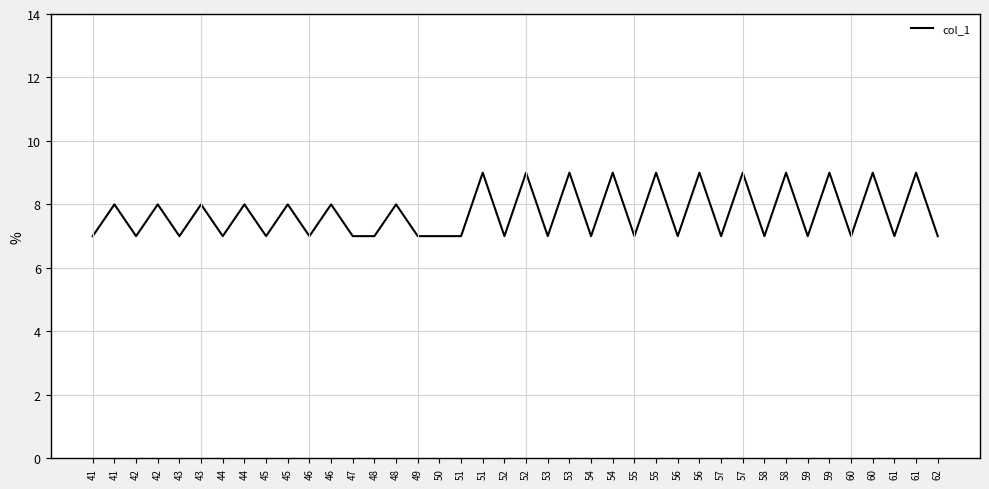

Reading left to right, what are all the values shown in this chart?

7	8	7	8	7	8	7	8	7	8	7	8	7	7	8	7	7	7	9	7	9	7	9	7	9	7	9	7	9	7	9	7	9	7	9	7	9	7	9	7